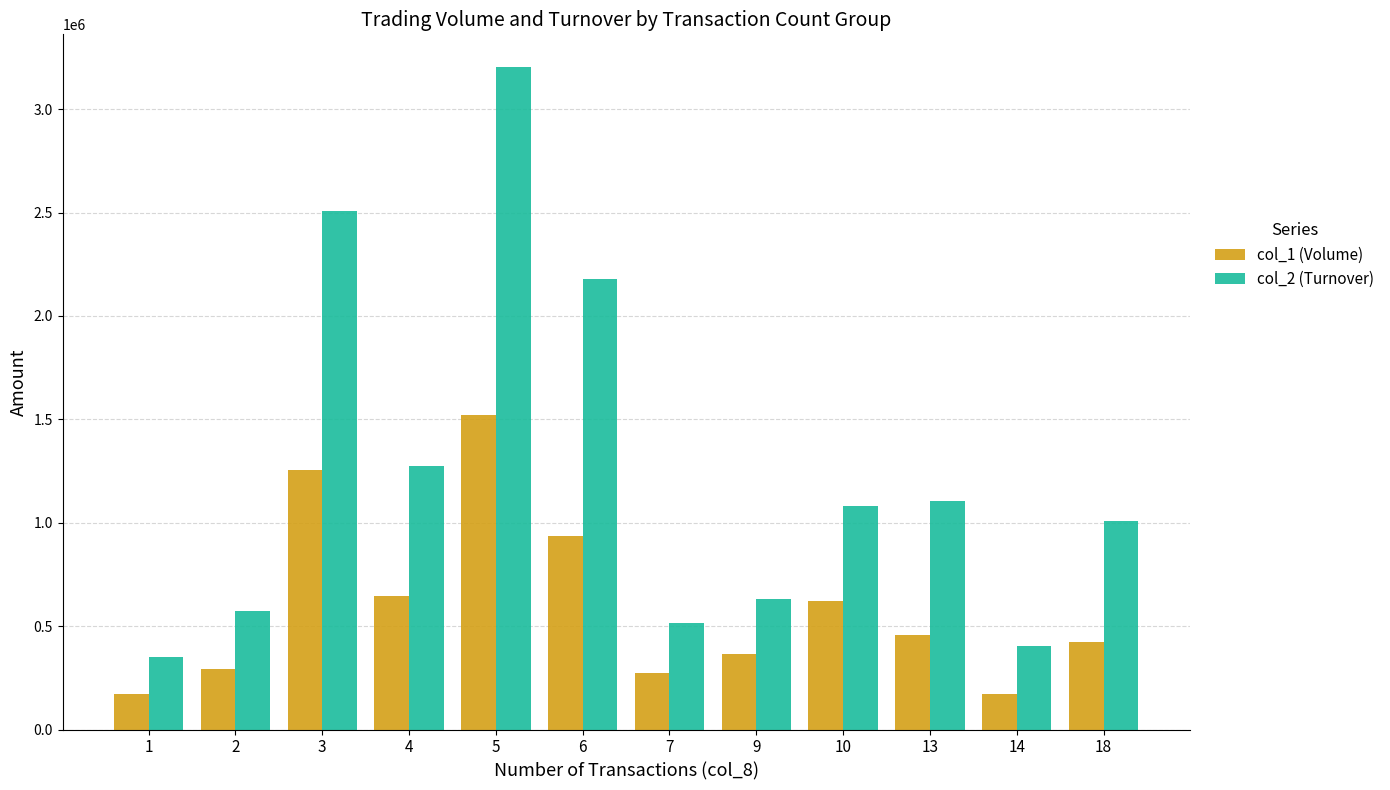

What is the sum of all col_2 (Turnover) values?

14832780